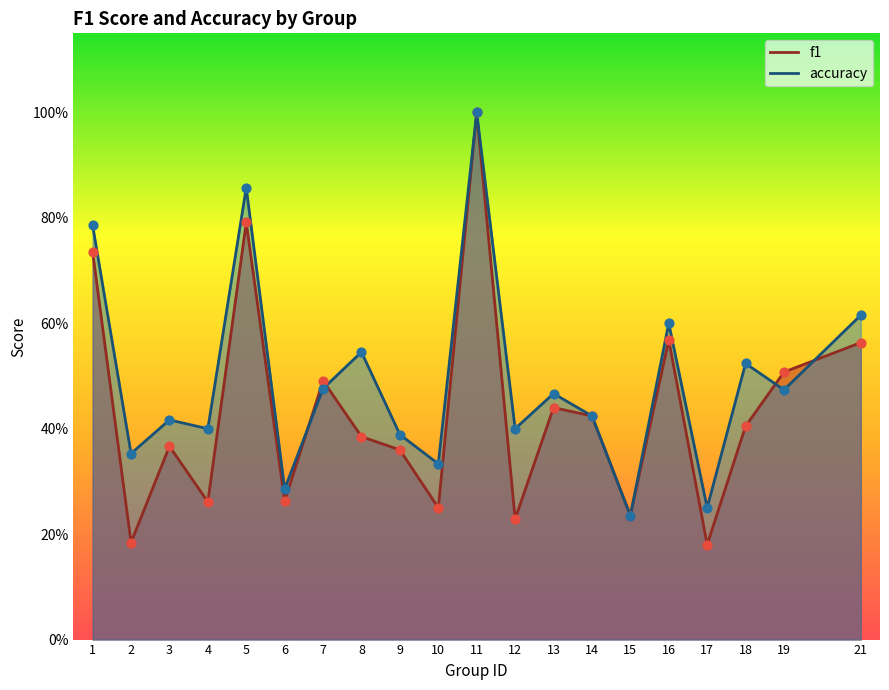

Which series contains the highest Y value?

f1